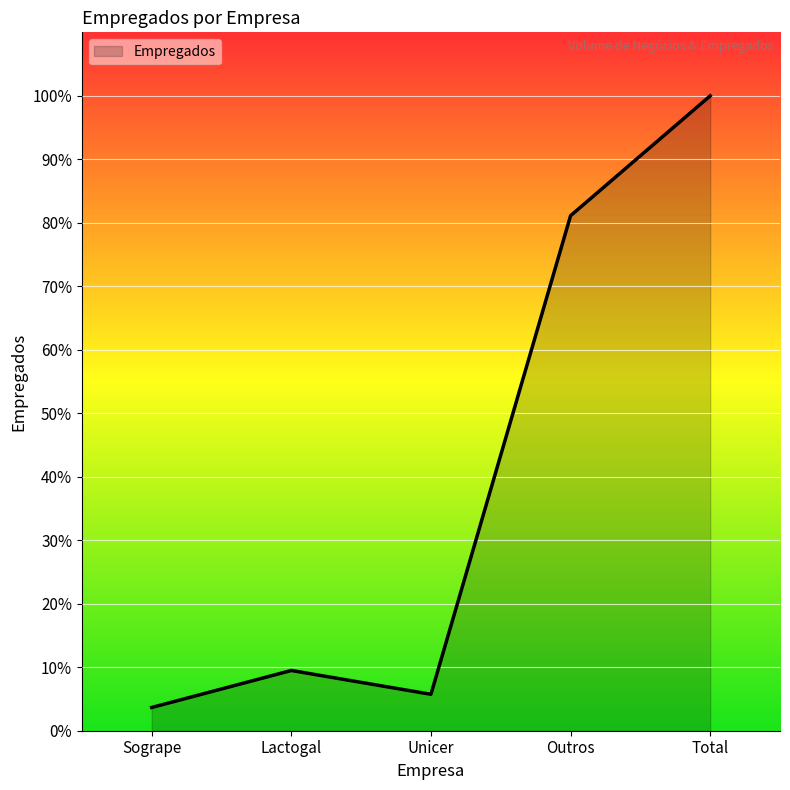

Is this an area chart (filled region under the line)?

Yes